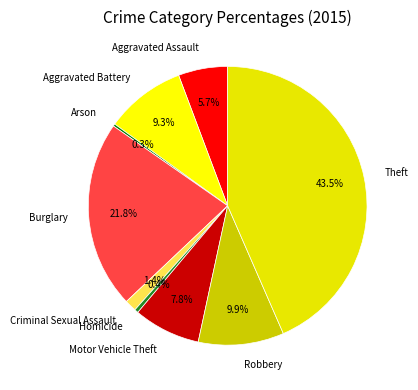

Do Robbery and Aggravated Battery together represent more than half of the pie?

No